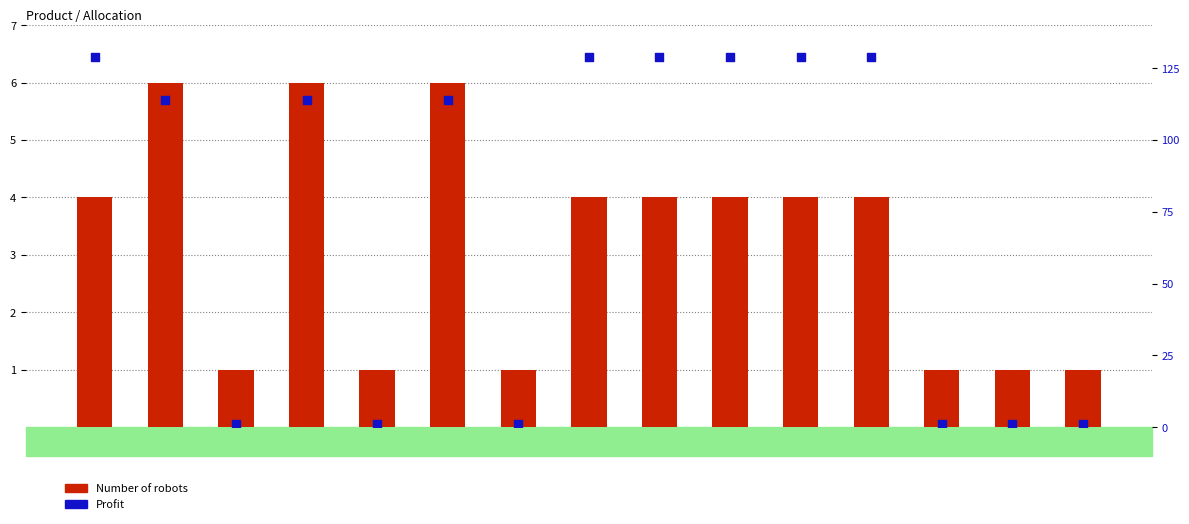

Which series contains the lowest Y value?

Number of robots